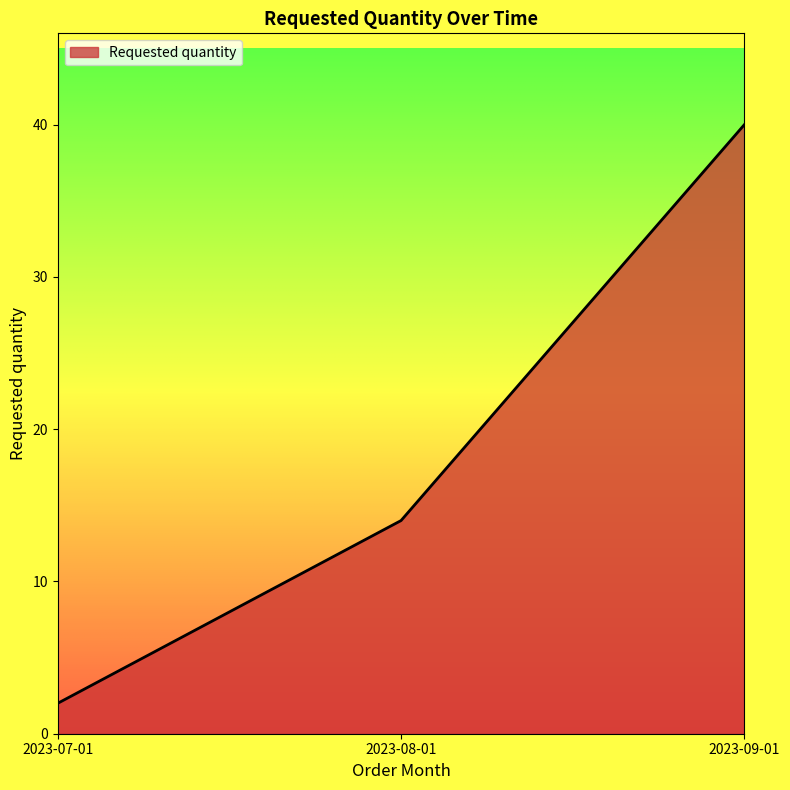

What position from the left is 2023-08-01?

2